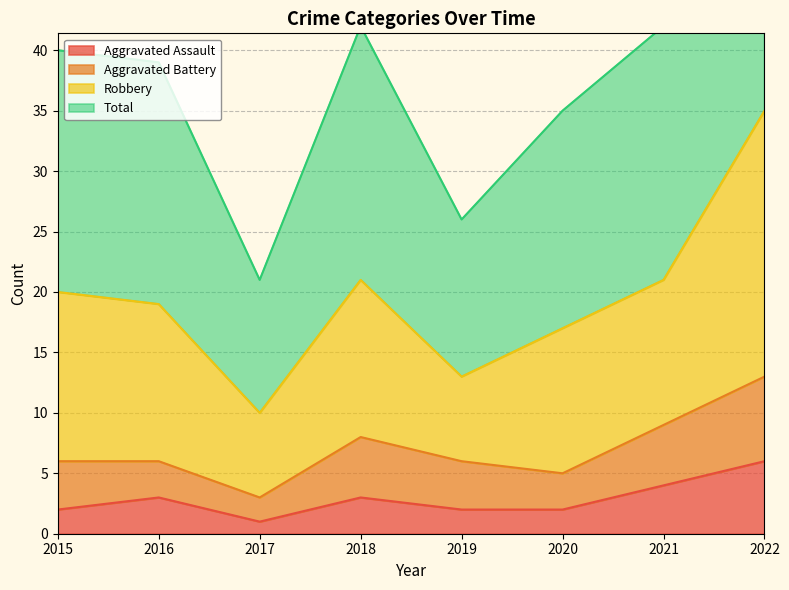

True or false: Aggravated Assault and Total cross at least once.

False